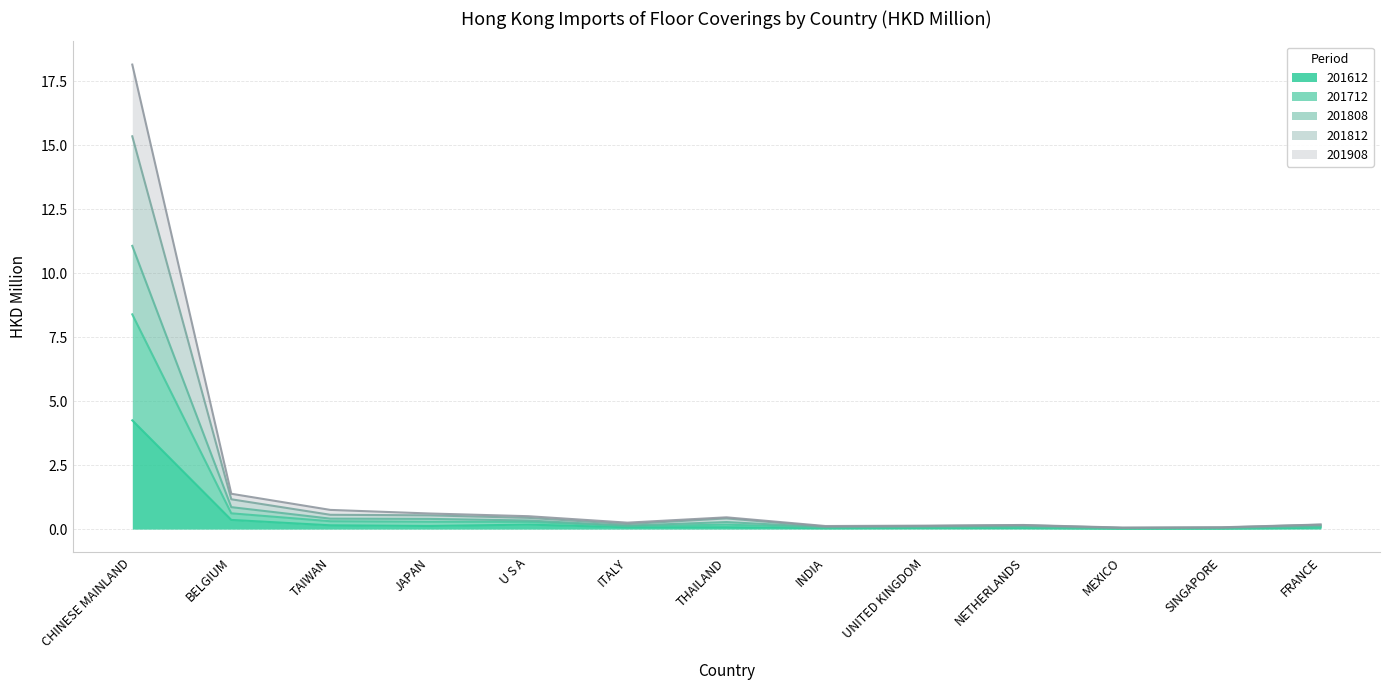

True or false: 201612 has a value of 0.0 at SINGAPORE.

True